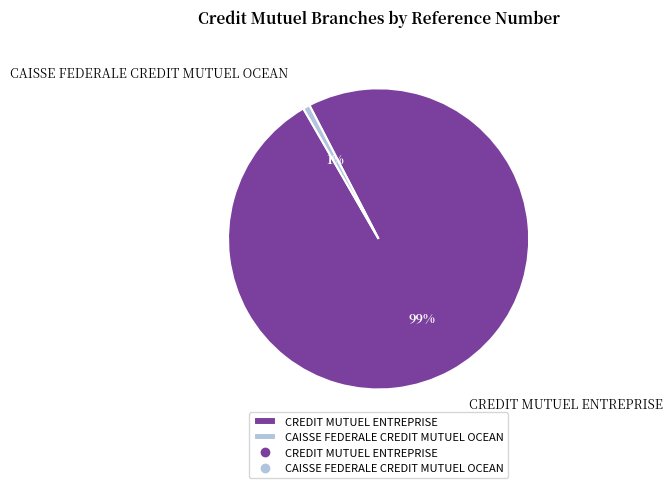

To the nearest percent, what is the average slice percentage?

50%